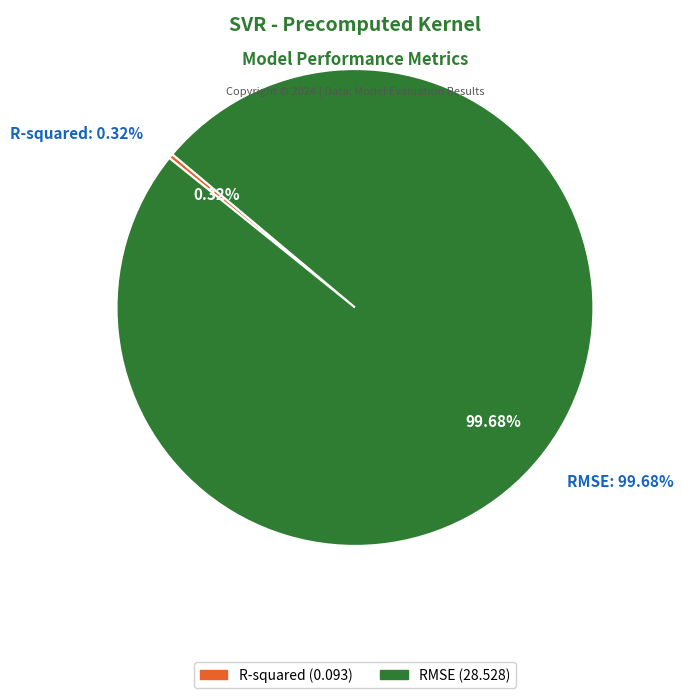

The R-squared slice represents 0% of the pie. True or false?

True